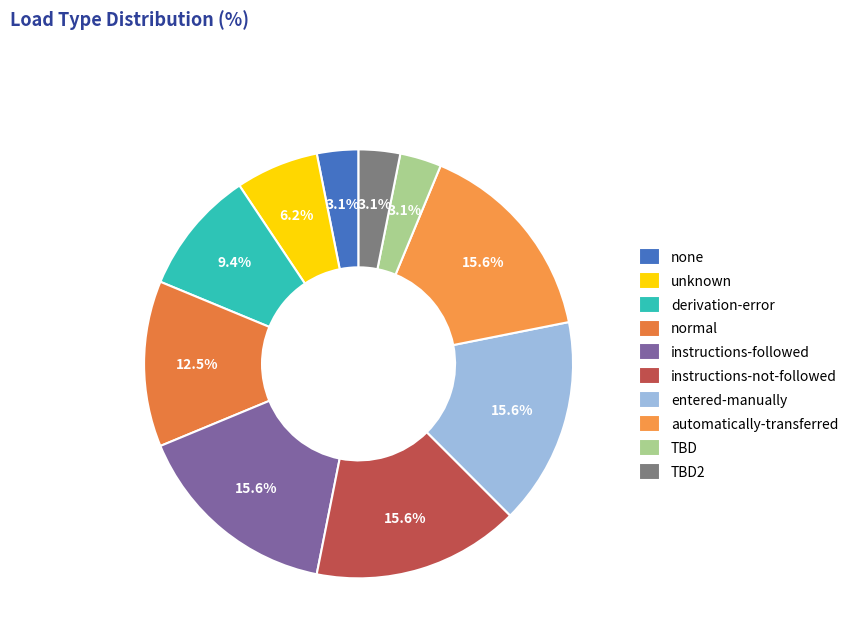

How many slices are in this pie chart?

10